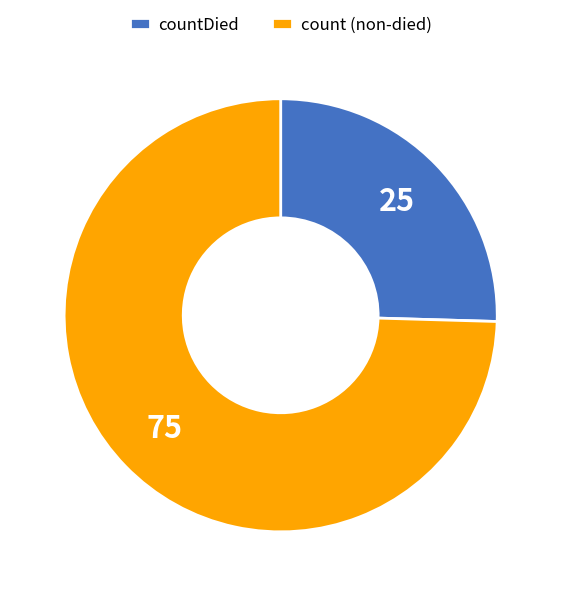

How many segments does this pie chart have?

2